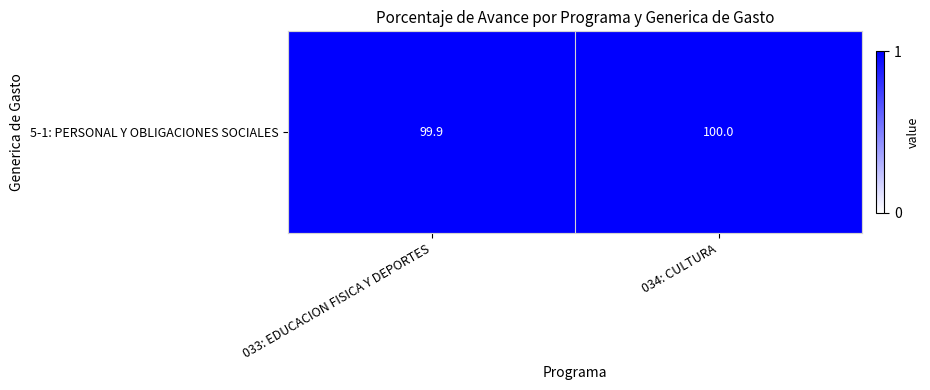

What is the average value?

1.0